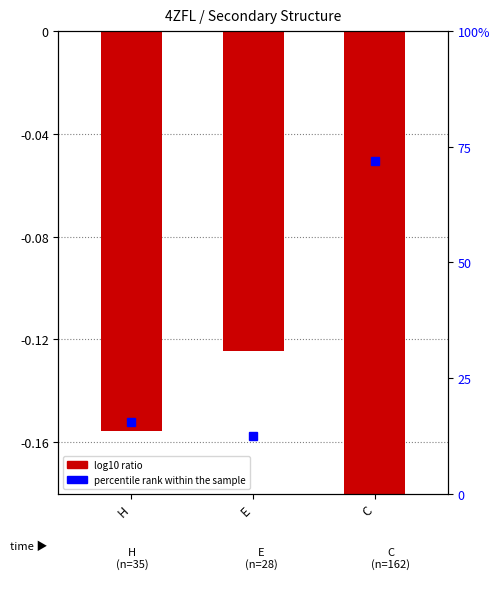

The value at H is -0.2. True or false?

True